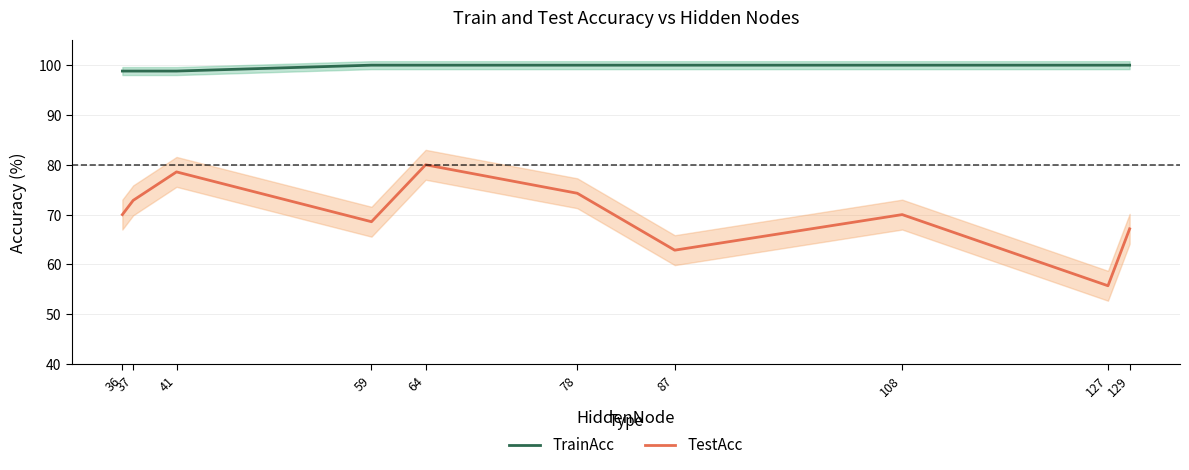

Reading left to right, what are all the values shown in this chart?

TrainAcc: 98.8	98.8	98.8	100.0	100.0	100.0	100.0	100.0	100.0	100.0
TestAcc: 70.0	72.9	78.6	68.6	80.0	74.3	62.9	70.0	55.7	67.1